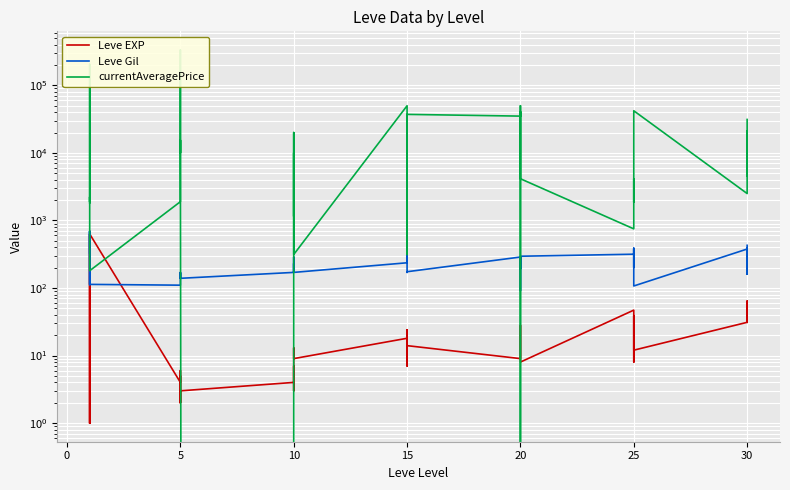

Is this an area chart (filled region under the line)?

No